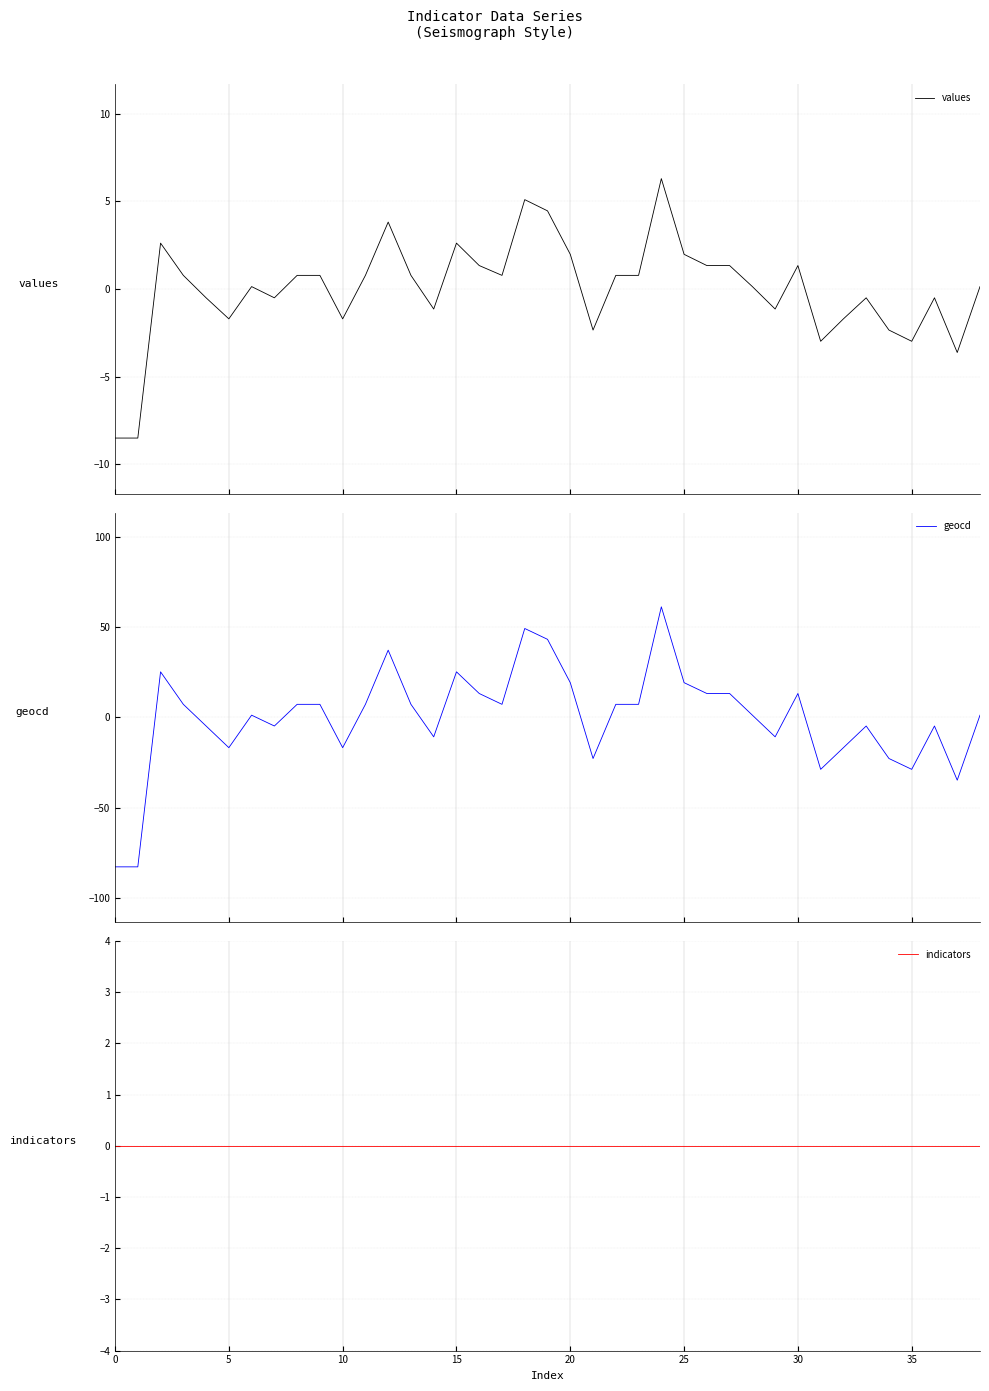

Reading right to left, list all the values displayed in this chart.

values: 0.1	-3.6	-0.5	-3.0	-2.3	-0.5	-1.7	-3.0	1.3	-1.1	0.1	1.3	1.3	2.0	6.3	0.8	0.8	-2.3	2.0	4.5	5.1	0.8	1.3	2.6	-1.1	0.8	3.8	0.8	-1.7	0.8	0.8	-0.5	0.1	-1.7	-0.5	0.8	2.6	-8.5	-8.5
geocd: 1.2	-34.8	-4.8	-28.8	-22.8	-4.8	-16.8	-28.8	13.2	-10.8	1.2	13.2	13.2	19.2	61.2	7.2	7.2	-22.8	19.2	43.2	49.2	7.2	13.2	25.2	-10.8	7.2	37.2	7.2	-16.8	7.2	7.2	-4.8	1.2	-16.8	-4.8	7.2	25.2	-82.8	-82.8
indicators: 0.0	0.0	0.0	0.0	0.0	0.0	0.0	0.0	0.0	0.0	0.0	0.0	0.0	0.0	0.0	0.0	0.0	0.0	0.0	0.0	0.0	0.0	0.0	0.0	0.0	0.0	0.0	0.0	0.0	0.0	0.0	0.0	0.0	0.0	0.0	0.0	0.0	0.0	0.0